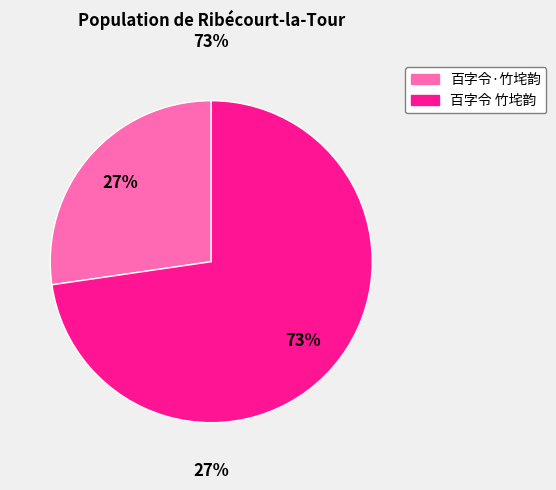

Rank the categories by value from highest to lowest.

百字令 竹垞韵, 百字令·竹垞韵